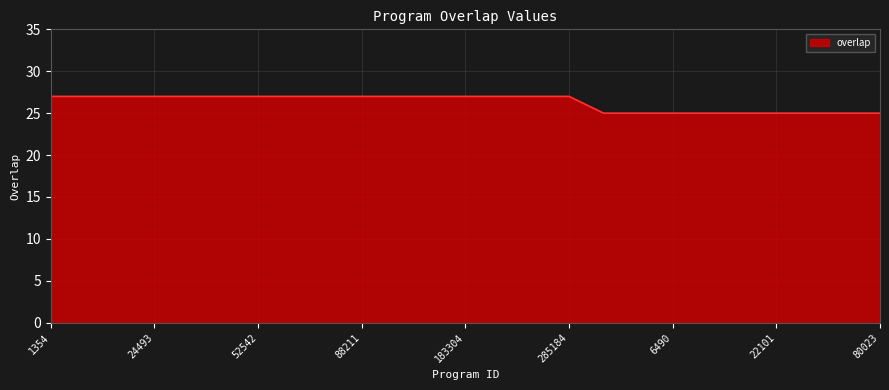

How many lines are shown in the chart?

1